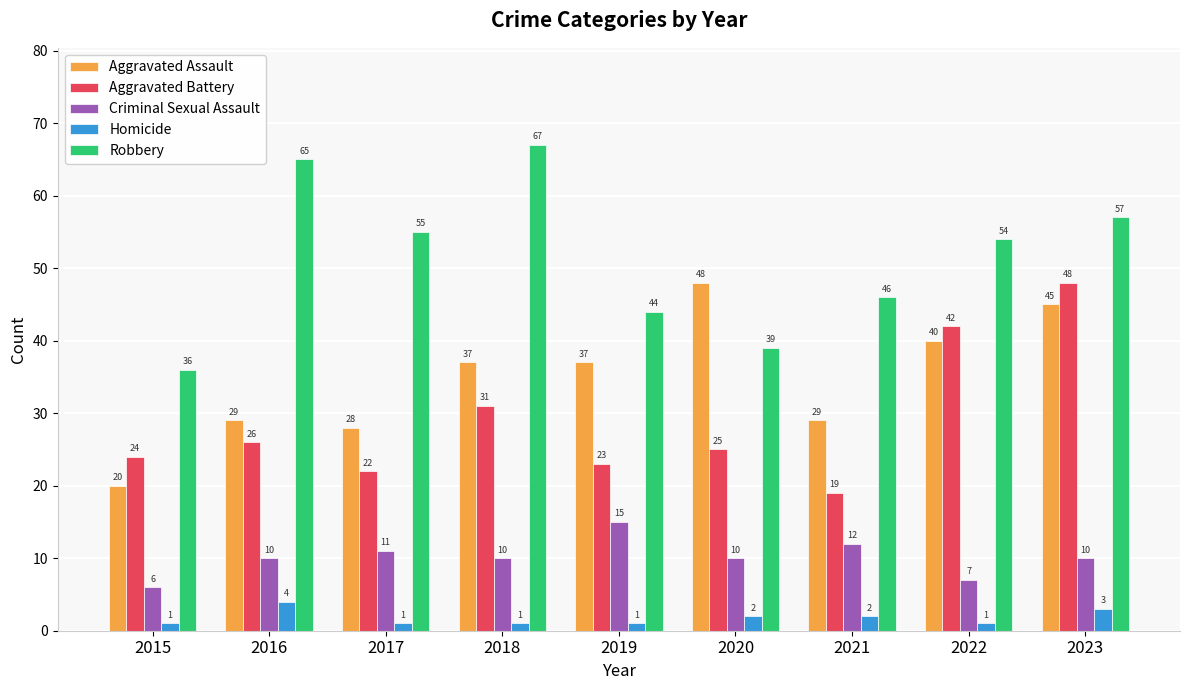

Which label corresponds to the largest value in the chart?

2018